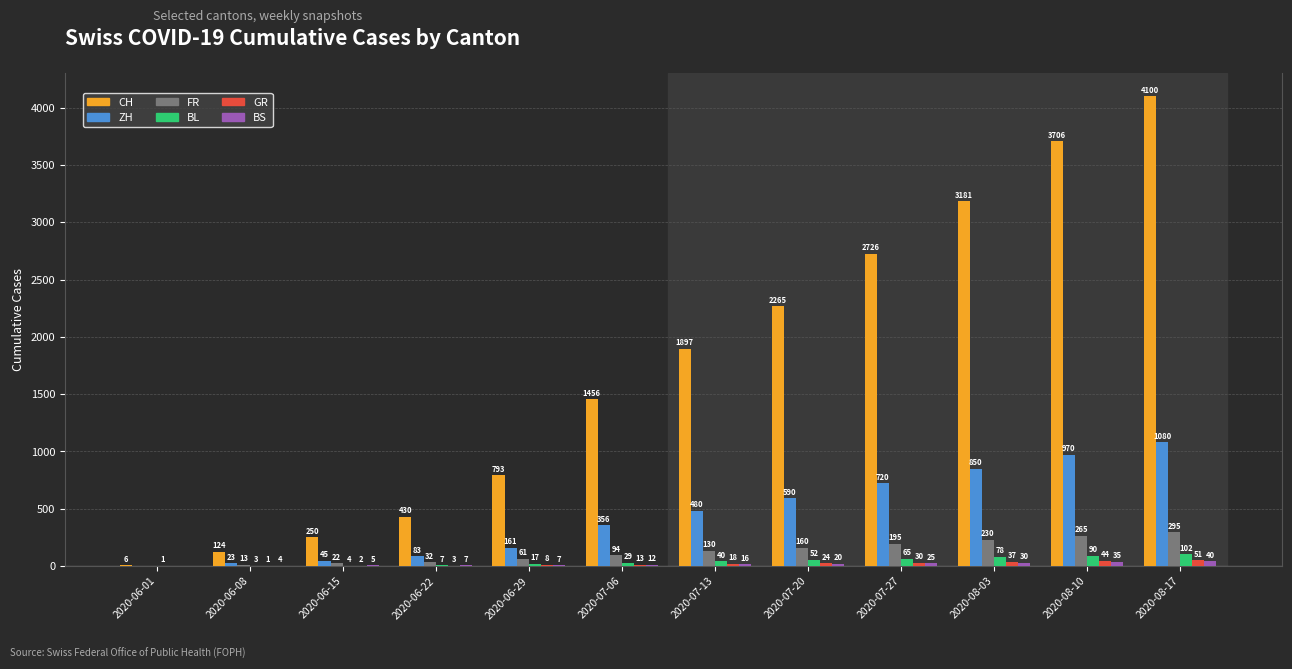

Is it true that ZH equals 804 at 2020-07-20?

False